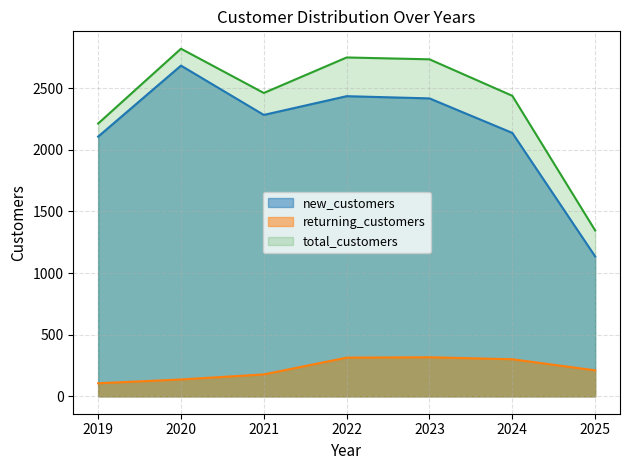

What is the approximate value of returning_customers at 2022, to the nearest 50?

300